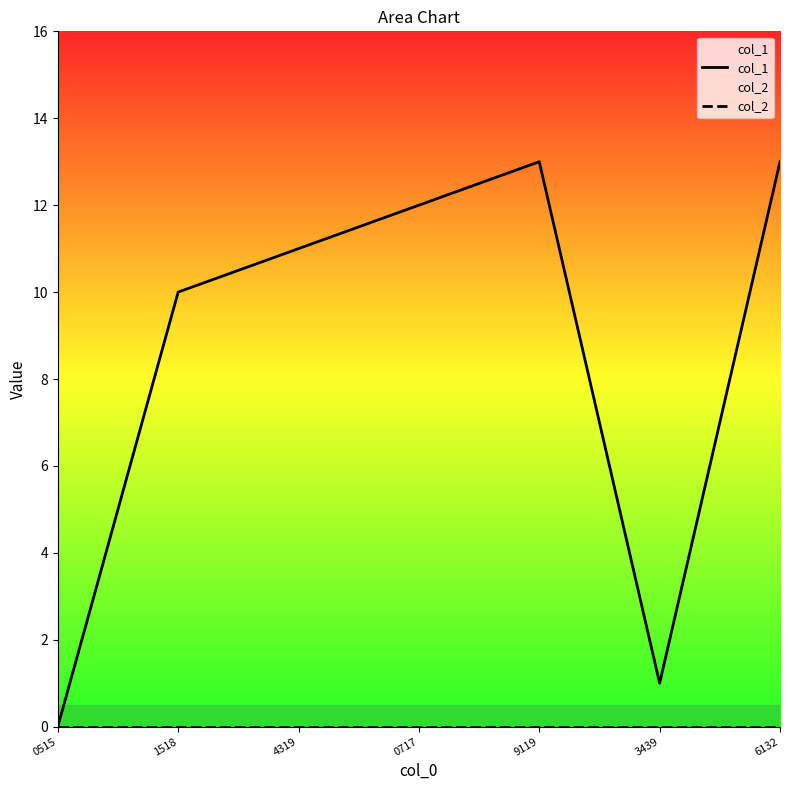

What is the label of the 6th point from the left?

3439